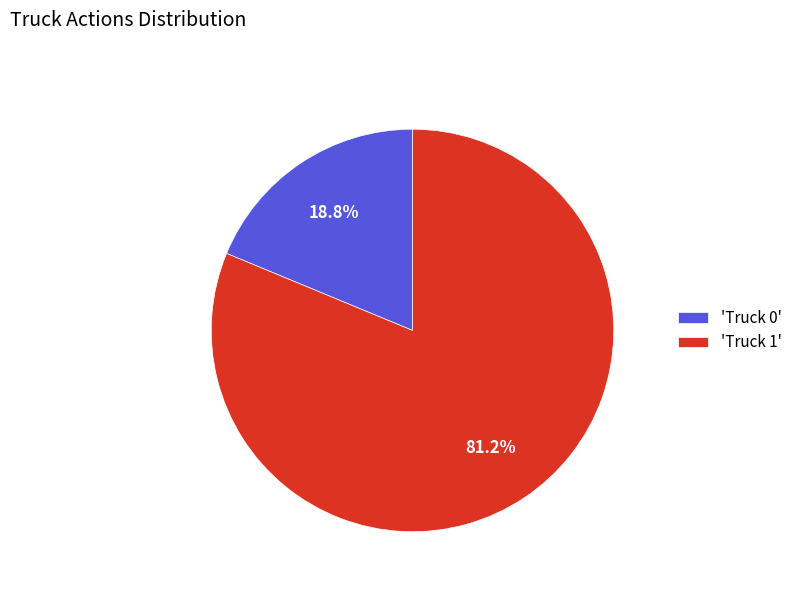

Which category has the smallest portion of the pie?

'Truck 0'